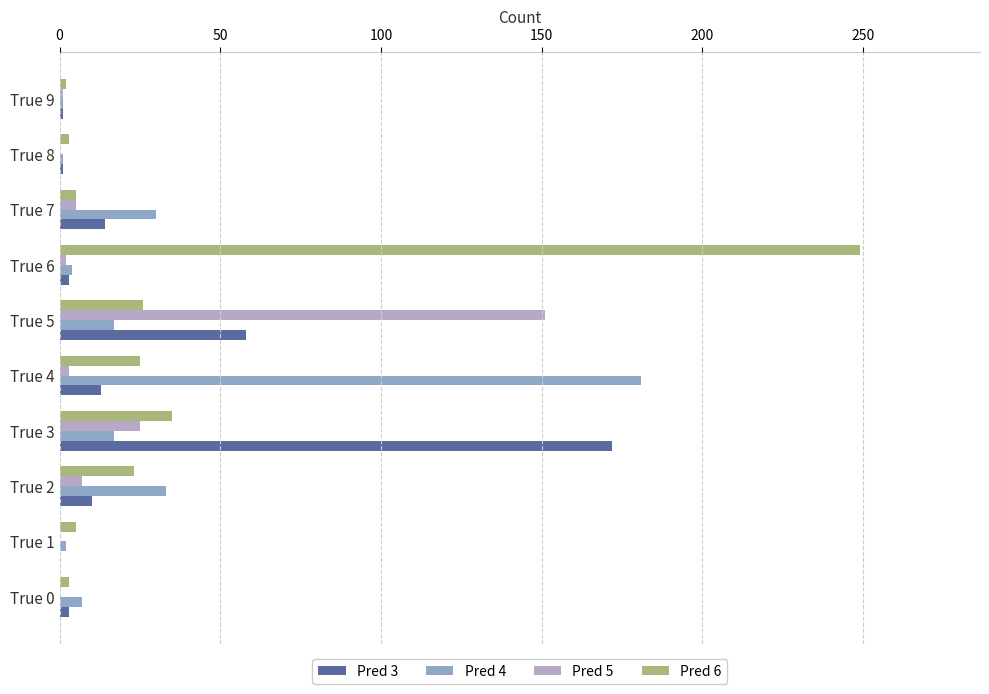

True or false: Pred 4 has a value of 1 at True 8.

True